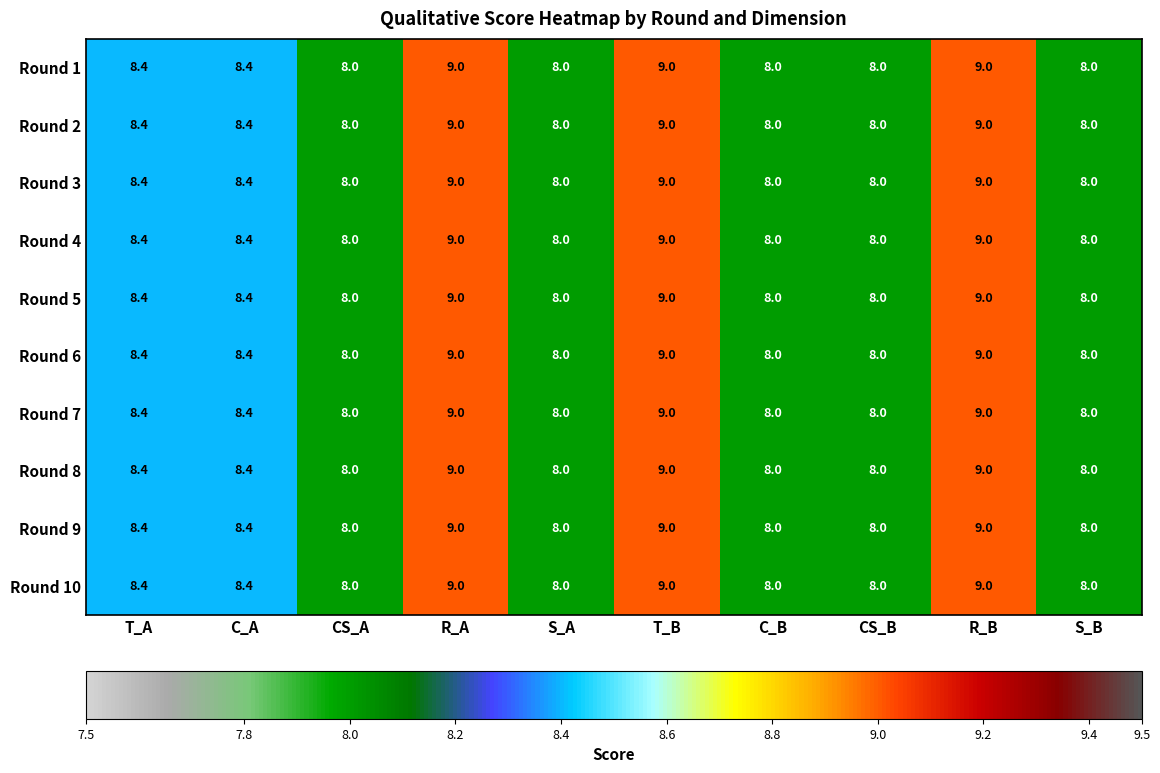

Count the Round 6 values in the range 8 to 9.

10